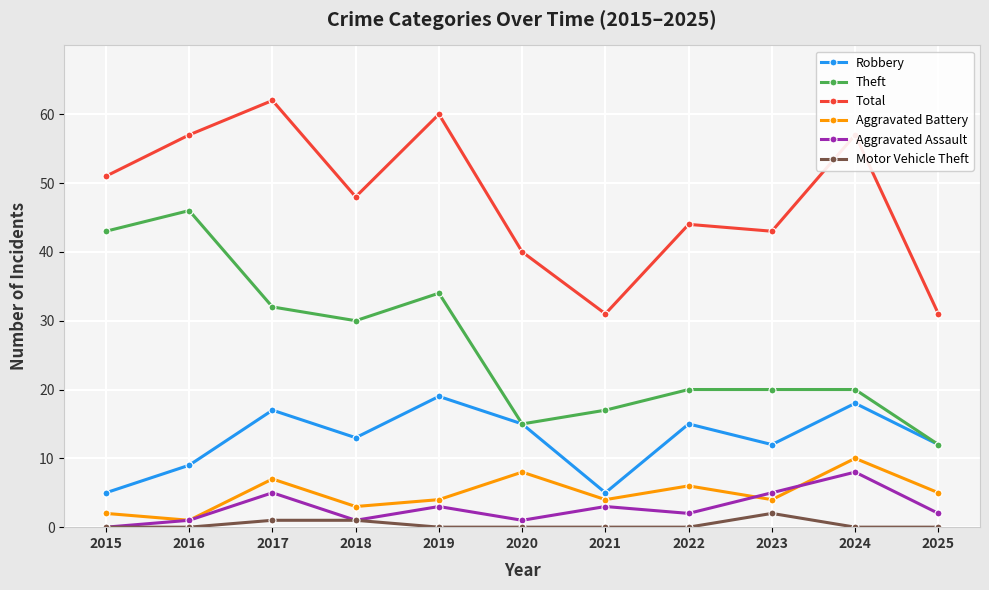

At how many categories does at least one series exceed 28?

11